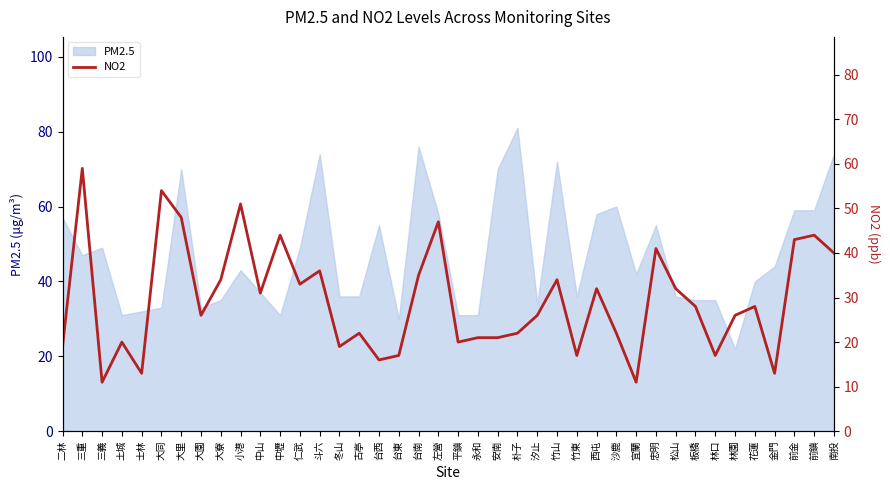

What is the label of the 2nd point from the right?

前鎮